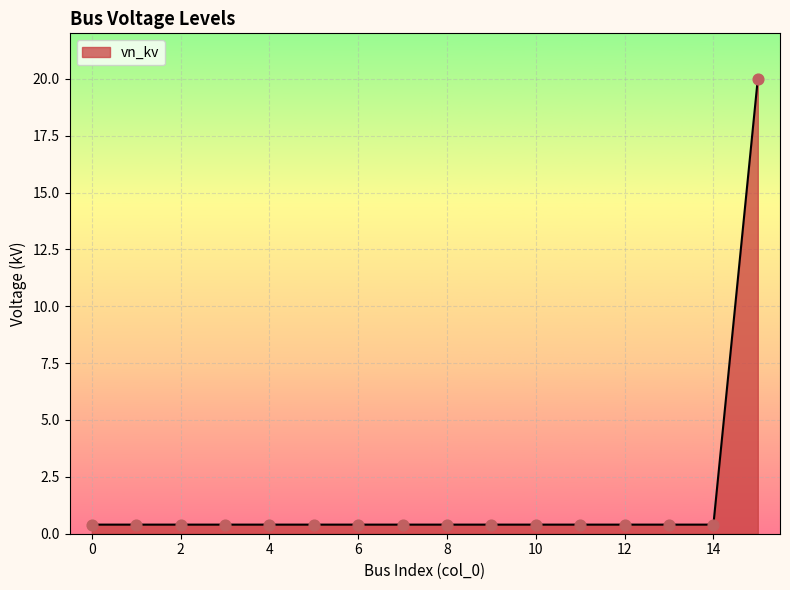

What is the difference between the maximum and minimum values?

19.6